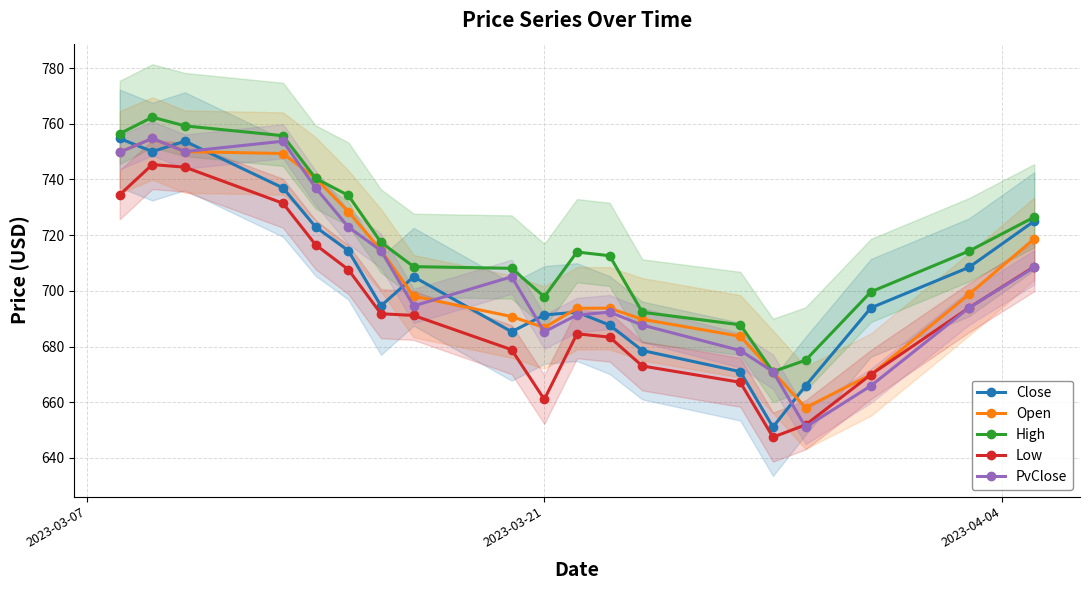

What is the value of the PvClose point at the 3rd from the left?

750.0